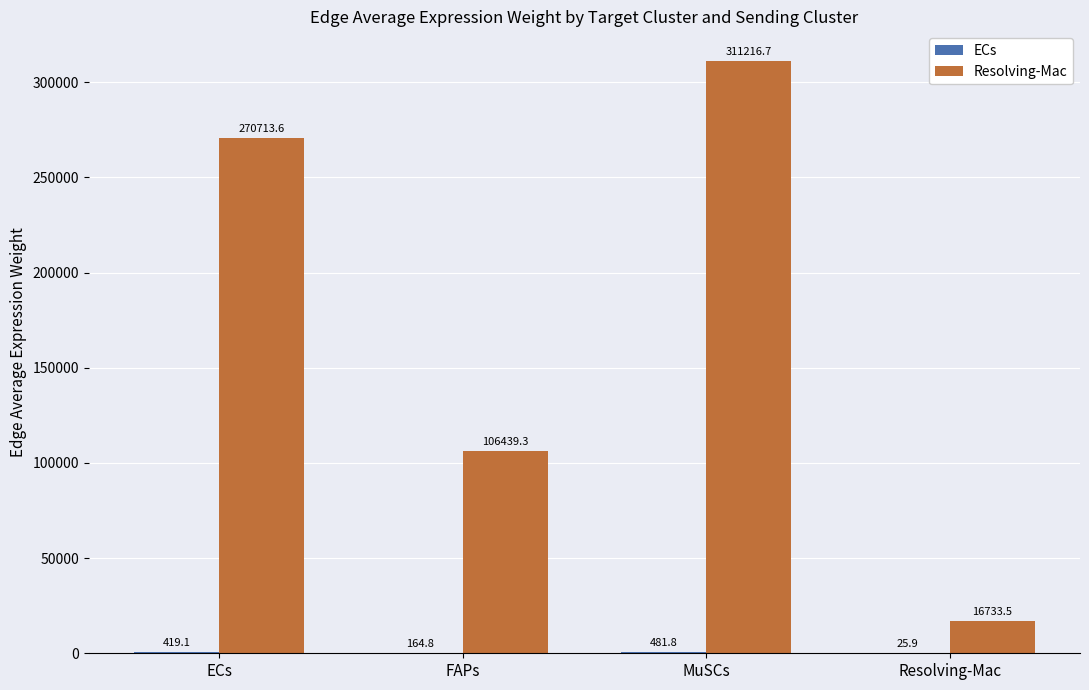

What value does the Resolving-Mac series have at Resolving-Mac?

16733.5